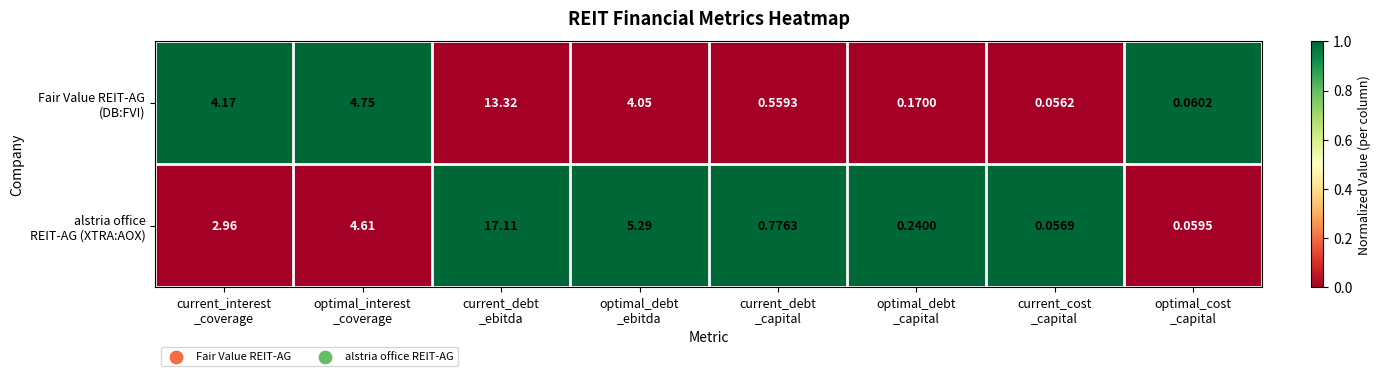

How many distinct data groups are displayed?

2